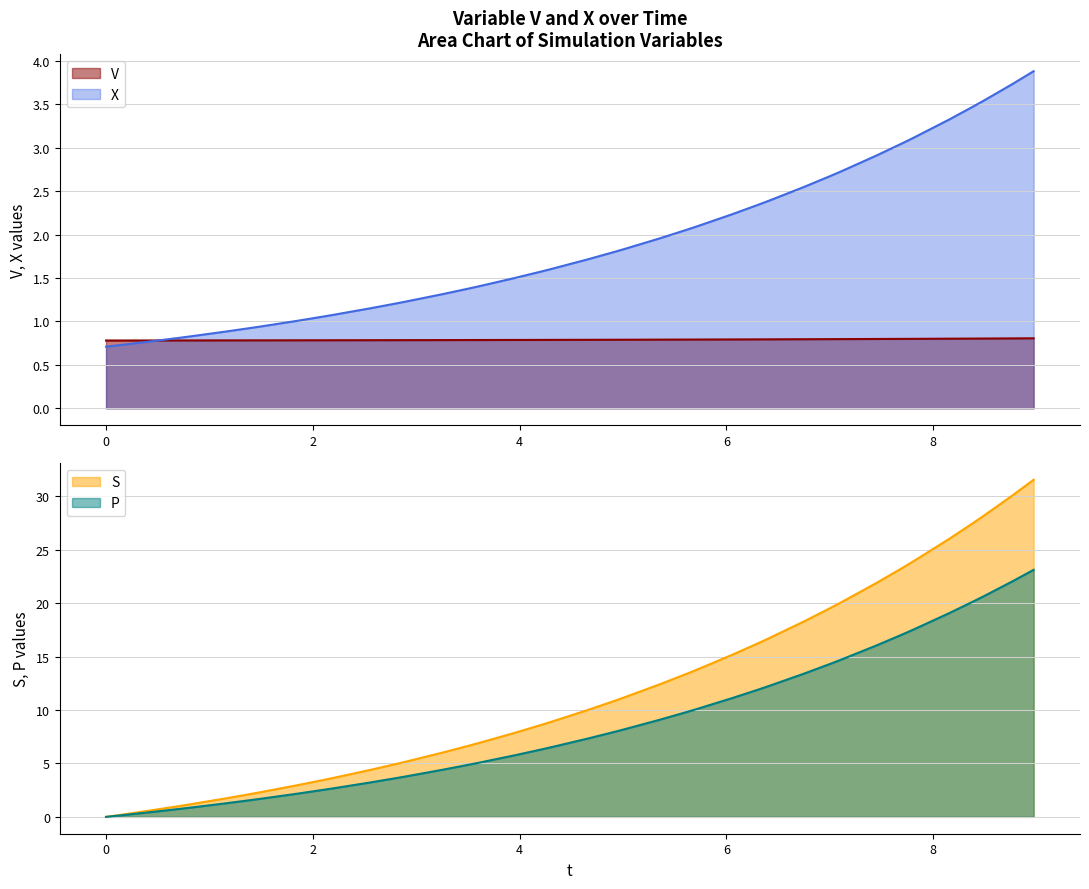

Rank the series at X from highest to lowest value.

V, X, S, P